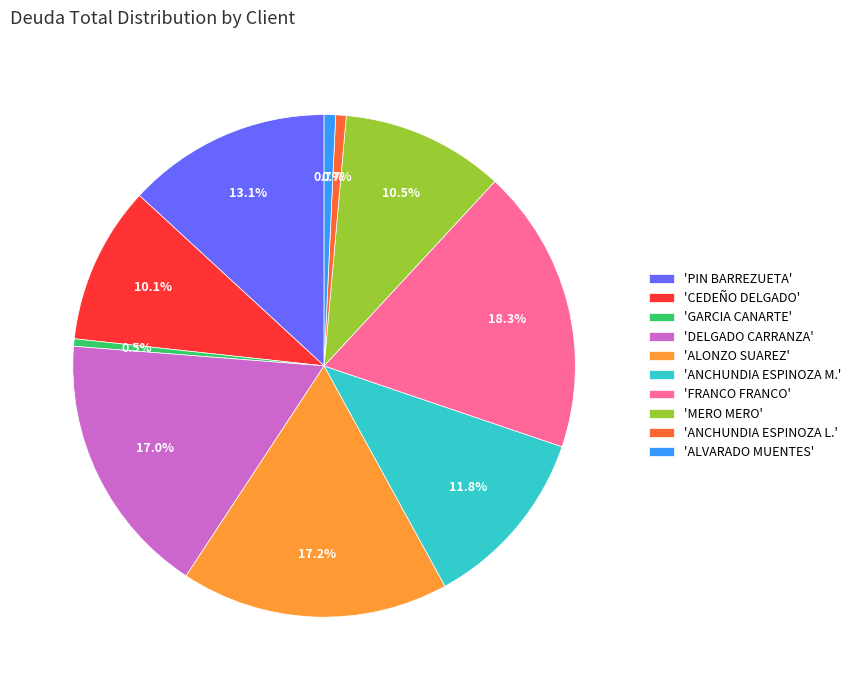

Combined, do 'PIN BARREZUETA' and 'MERO MERO' account for over 50%?

No